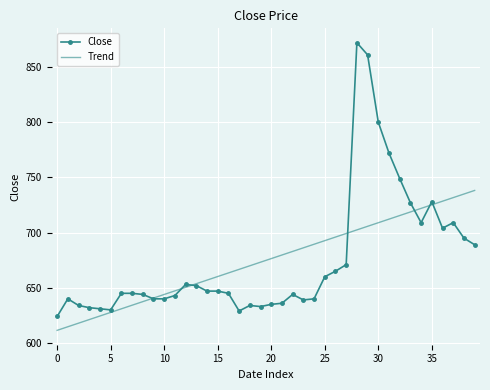

What is the minimum value shown in the chart?

611.5